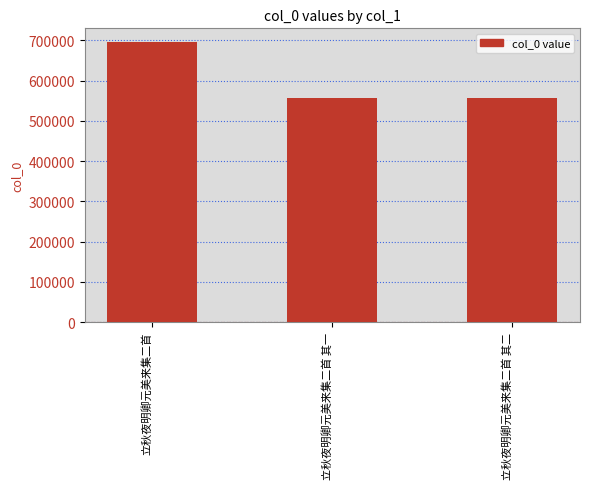

What is the sum of the values at 立秋夜明卿元美来集二首 and 立秋夜明卿元美来集二首 其二?

1251772